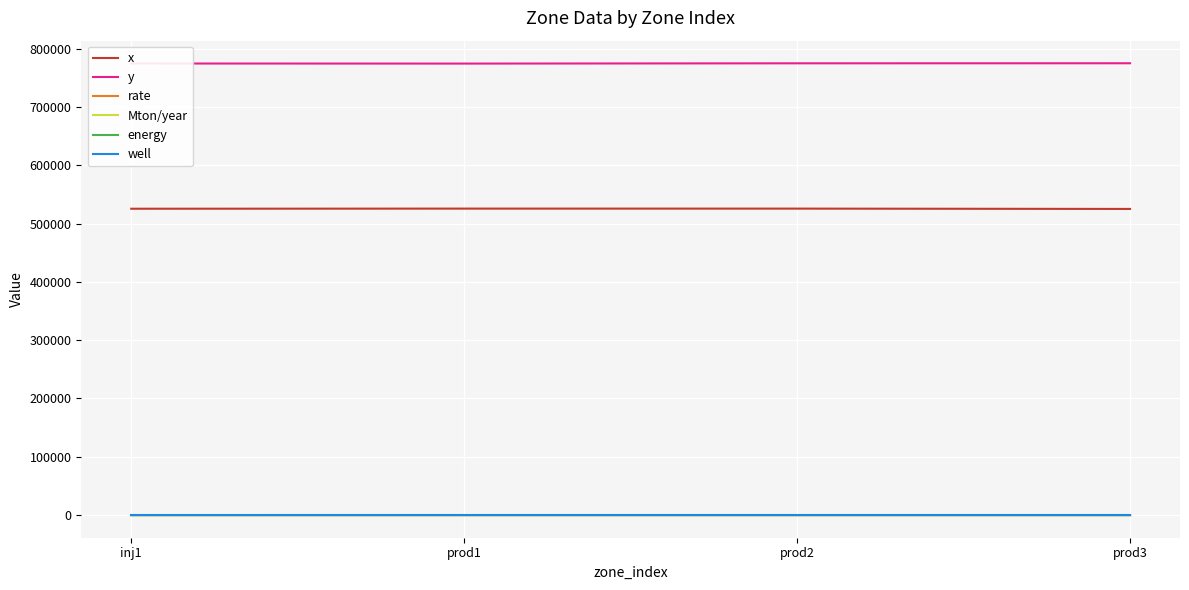

What value does the Mton/year series have at prod2?

0.3